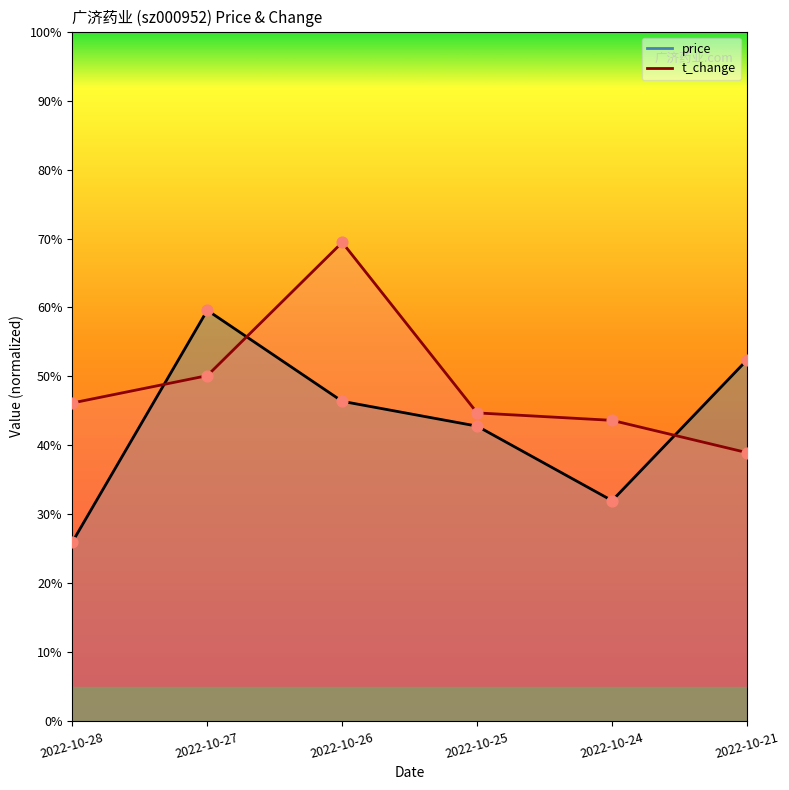

What is the total value across all series at 2022-10-21?

91.4